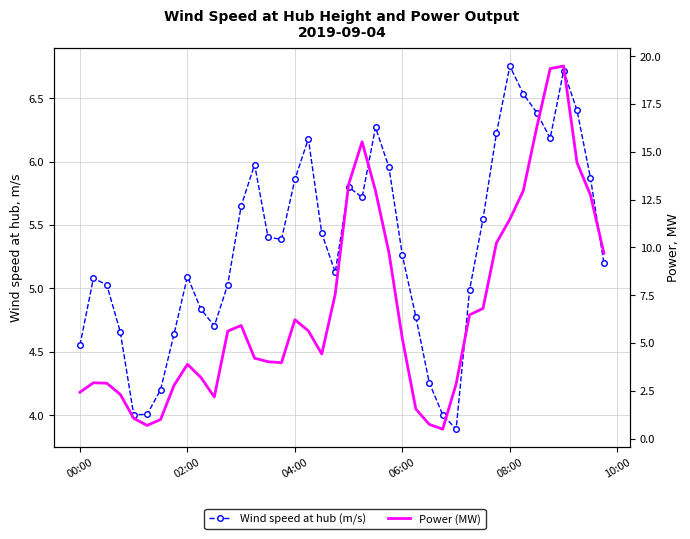

Is it true that Wind speed at hub (m/s) equals 5.9 at 28?

False